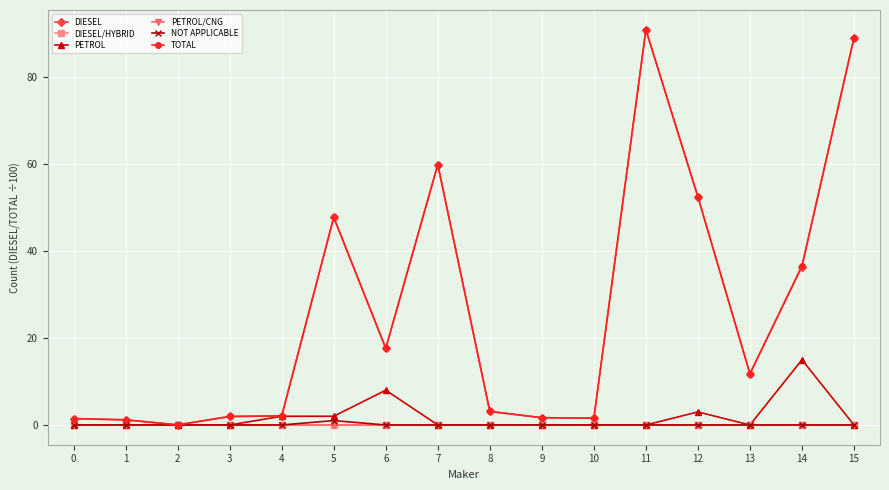

What is the difference between the highest and lowest values at 10?

1.6